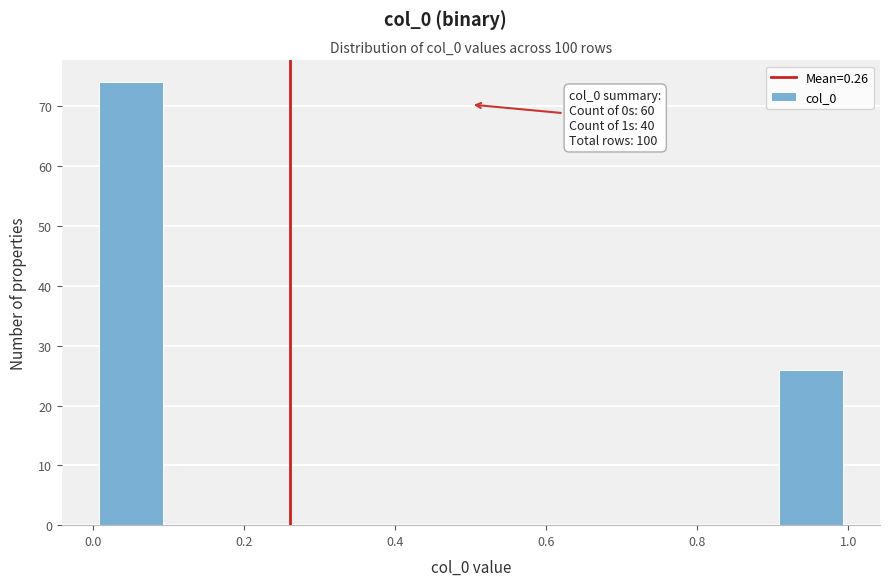

Over which range of the x-axis is the bar tallest?

0.0 to 0.1